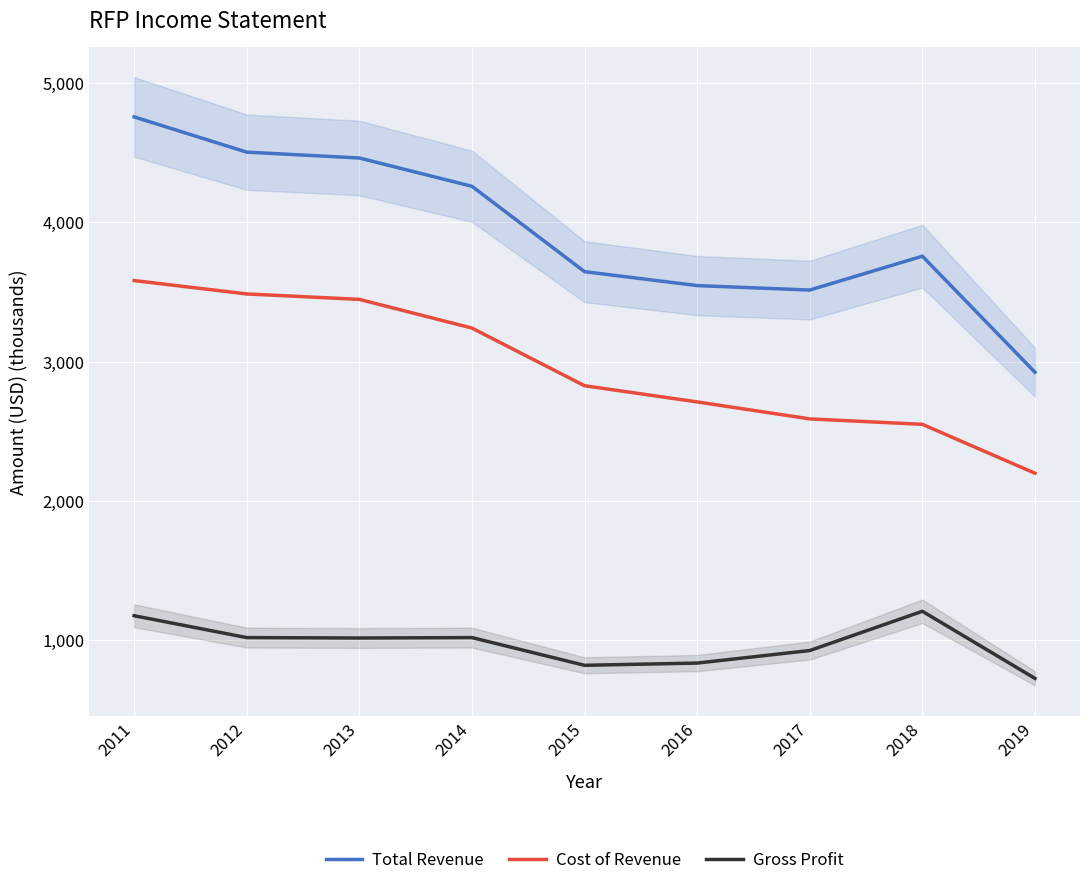

Does the chart display data point markers on the line(s)?

No